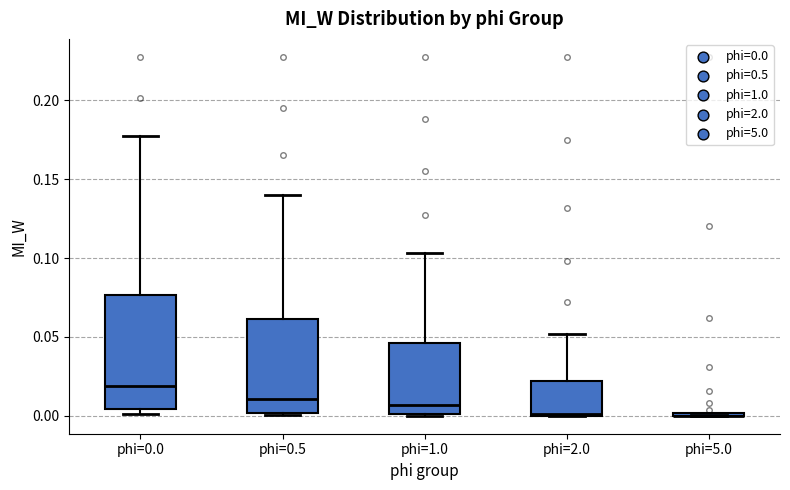

Reading left to right, transcribe this box plot: for each box, give where its median line is, the range the box spans, and where its two whiskers end, as read against the y-axis. The values are not printed on the chart, so give them approximately, as read against the axis.

phi=0.0: median 0.020, box 0.005 to 0.075, whiskers 0.000 to 0.175
phi=0.5: median 0.010, box 0.000 to 0.060, whiskers 0.000 (just below the box's lower edge) to 0.140
phi=1.0: median 0.005, box 0.000 to 0.045, whiskers 0.000 to 0.105
phi=2.0: median 0.000, box 0.000 to 0.020, whiskers 0.000 to 0.050
phi=5.0: box collapsed to a line at 0.000, whiskers 0.000 to 0.000